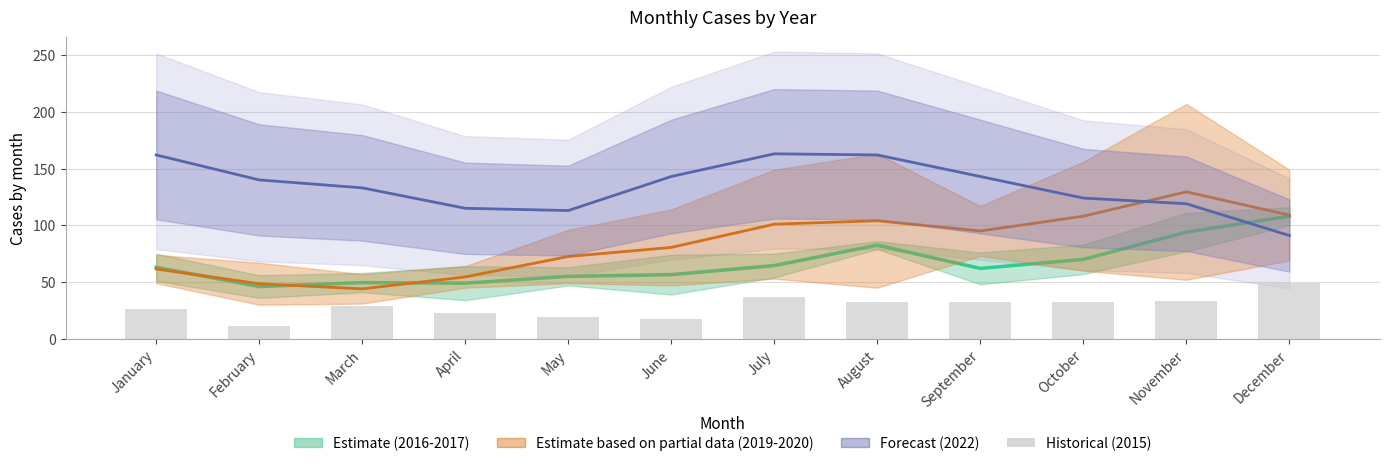

Is it true that 2016-2017 estimate equals 137.4 at November?

False